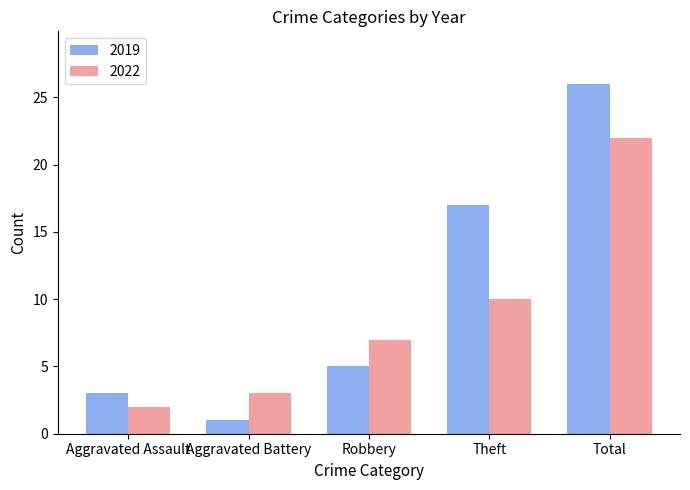

Between Aggravated Battery and Total, which series saw the biggest shift?

2019